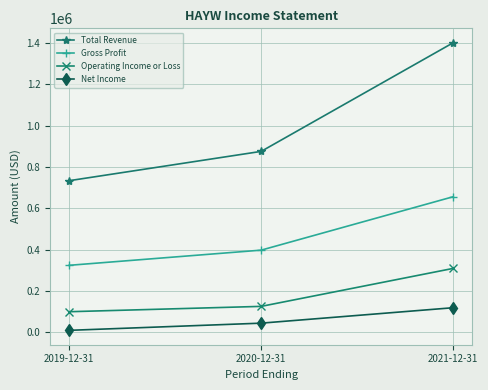

At which label is Net Income closest to 63300?

2020-12-31